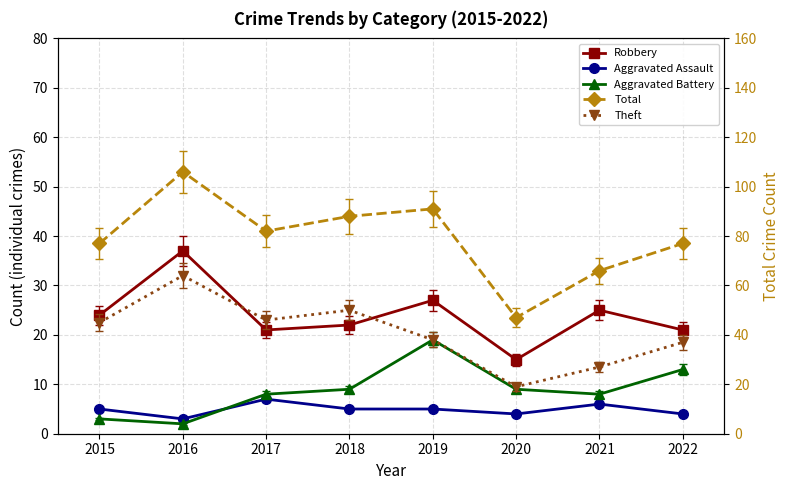

Is the value of Theft at 2019 greater than the value of Robbery at 2017?

Yes